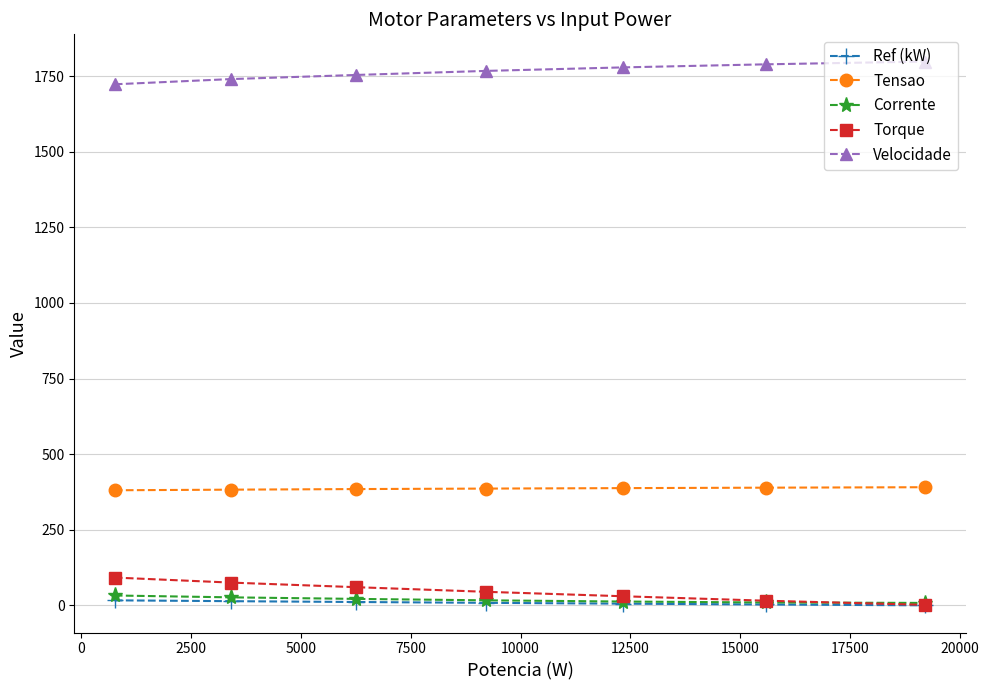

What is the value of the Tensao point at the 7th from the left?

390.6